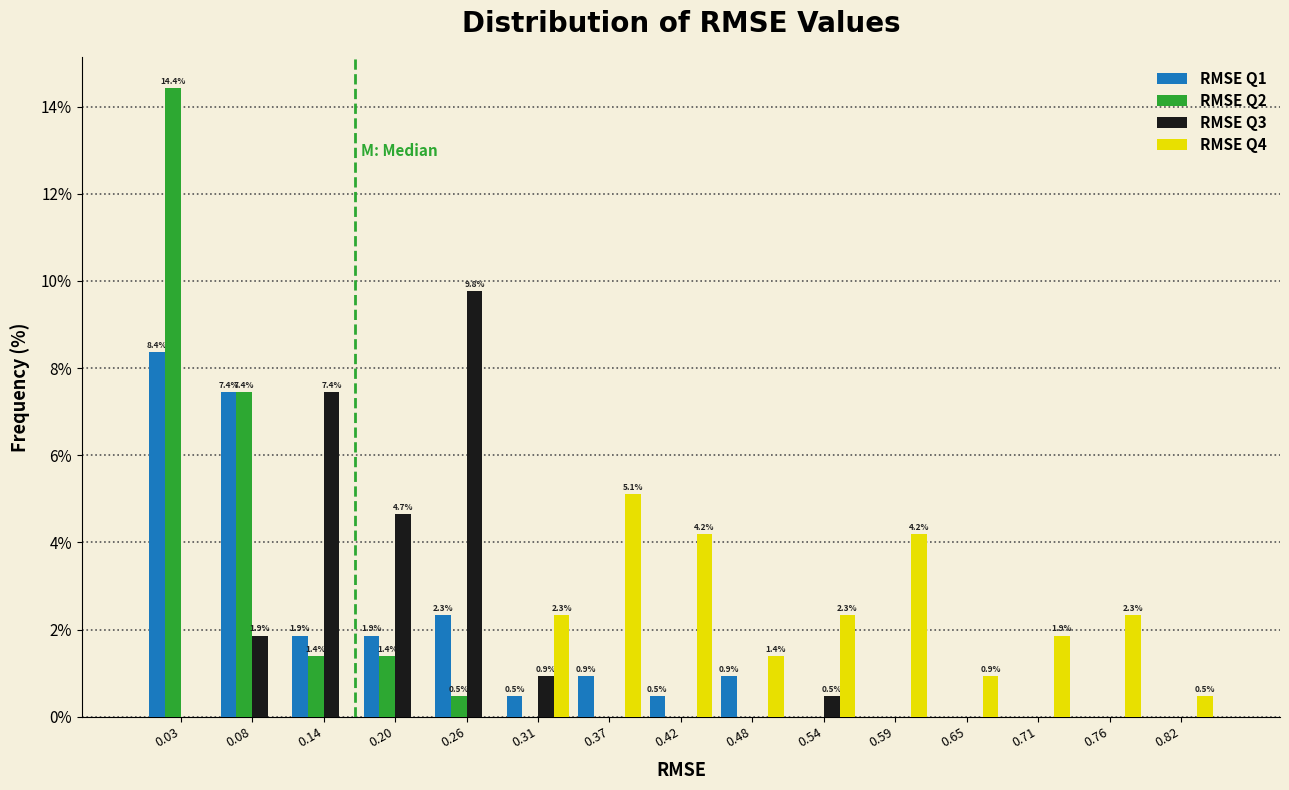

In the RMSE Q4 series, which range on the x-axis has the tallest bar?

0.34 to 0.40